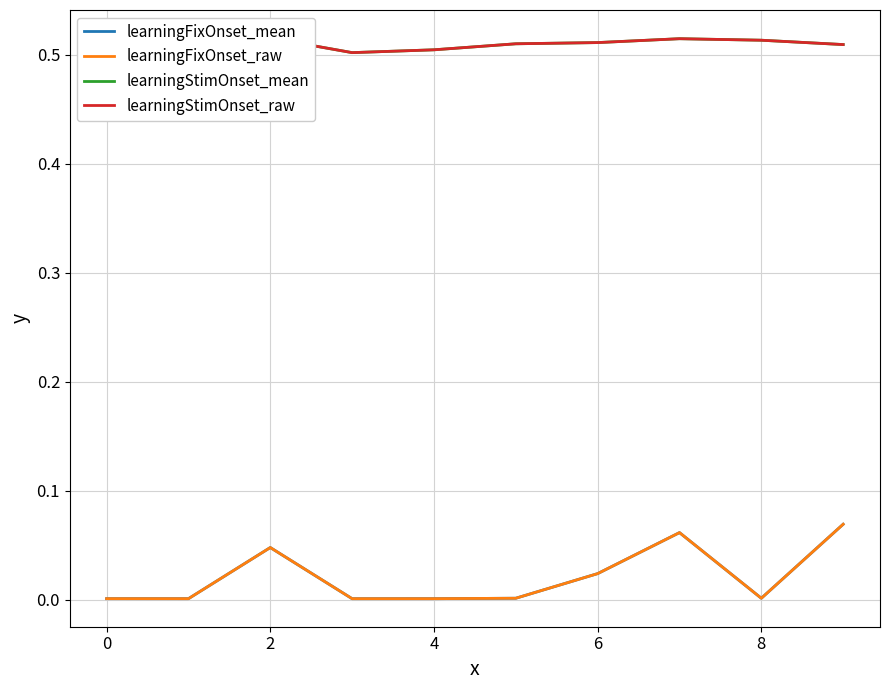

List the series in order of their peak value, lowest first.

learningFixOnset_mean, learningFixOnset_raw, learningStimOnset_mean, learningStimOnset_raw